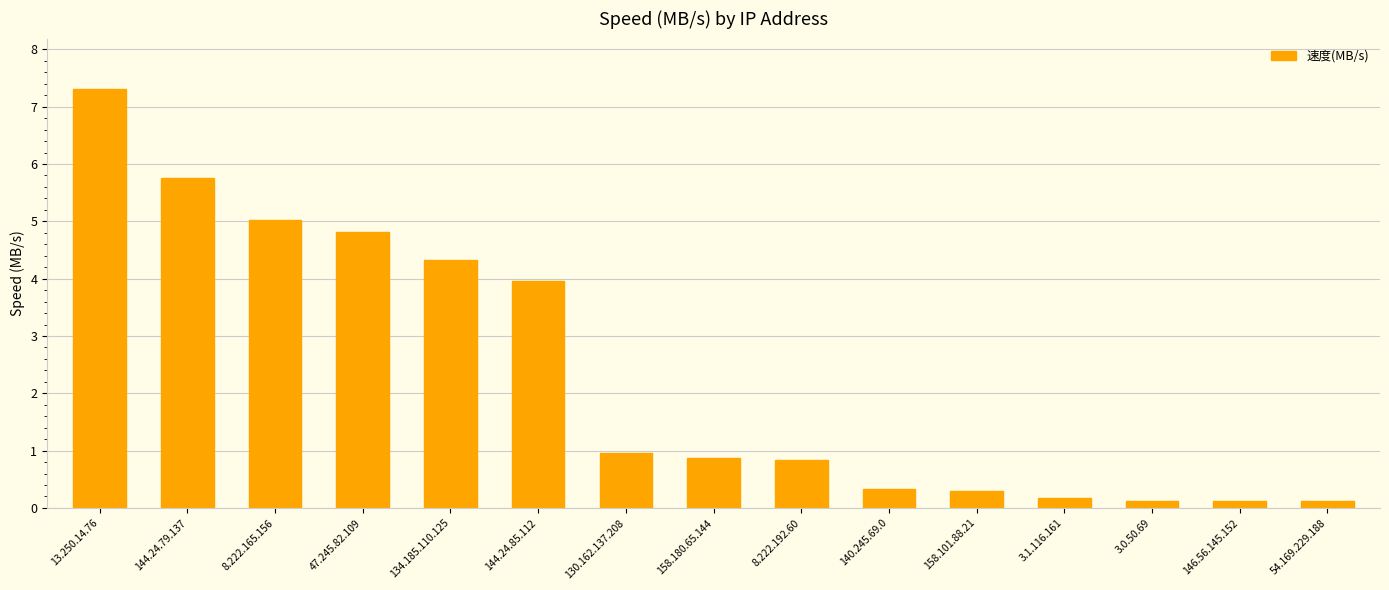

What is the sum of the values at 158.101.88.21 and 3.1.116.161?

0.5